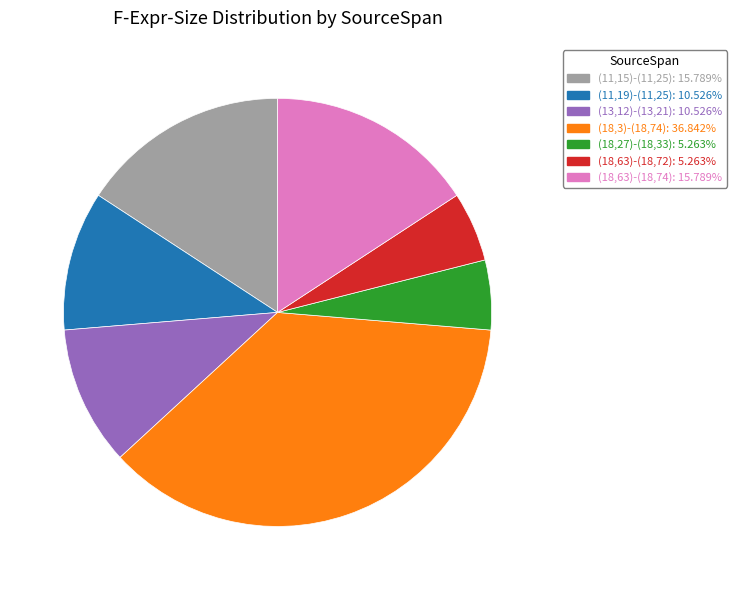

Combined, do (18,63)-(18,72) and (11,15)-(11,25) account for over 50%?

No